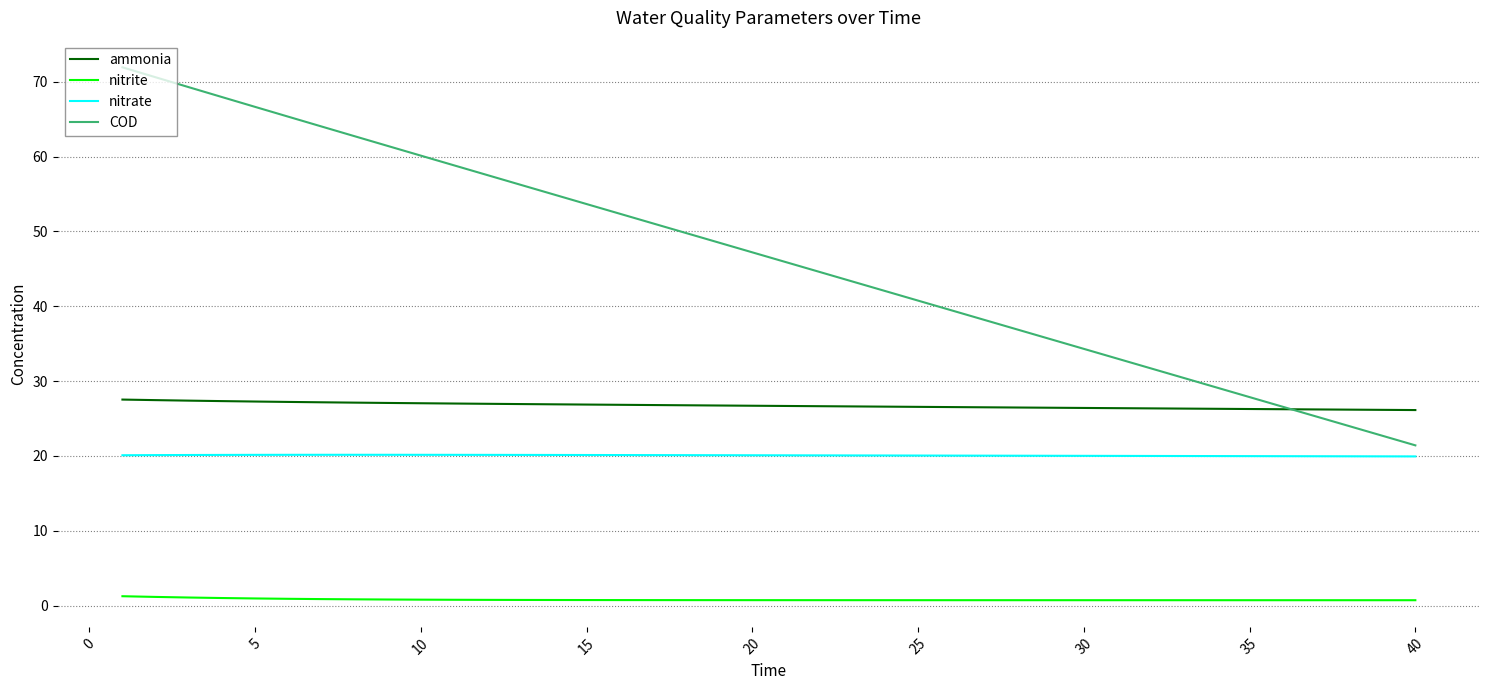

True or false: nitrate and ammonia cross at least once.

False